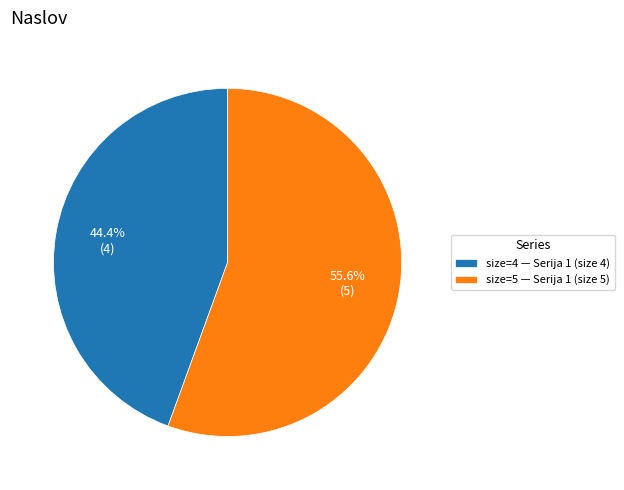

Combined, what portion of the pie is size=5 — Serija 1 (size 5) and size=4 — Serija 1 (size 4)?

100.0%